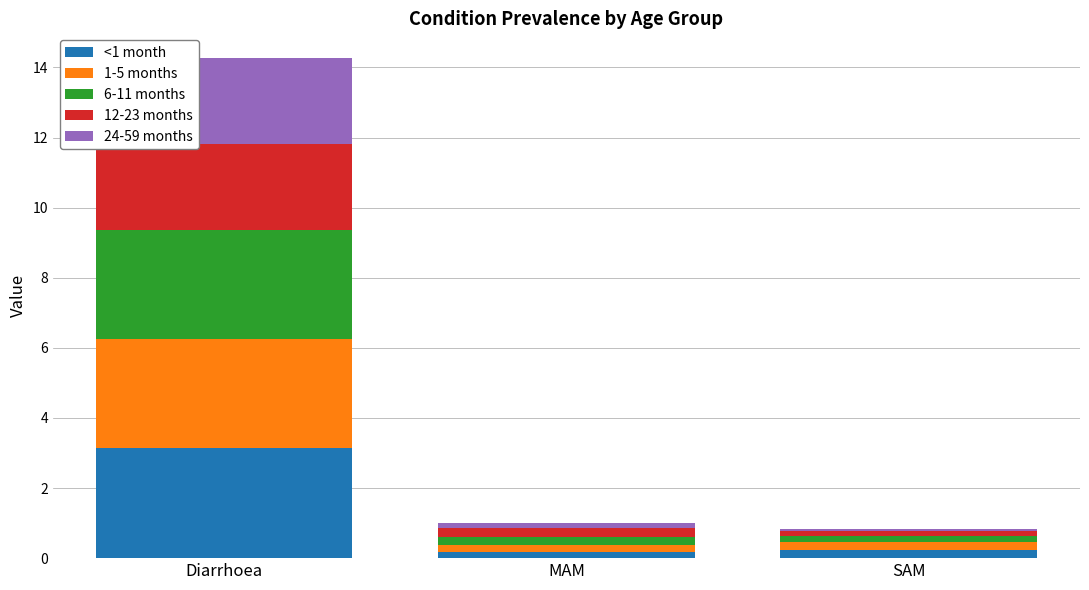

What is the sum of all <1 month values?

3.6